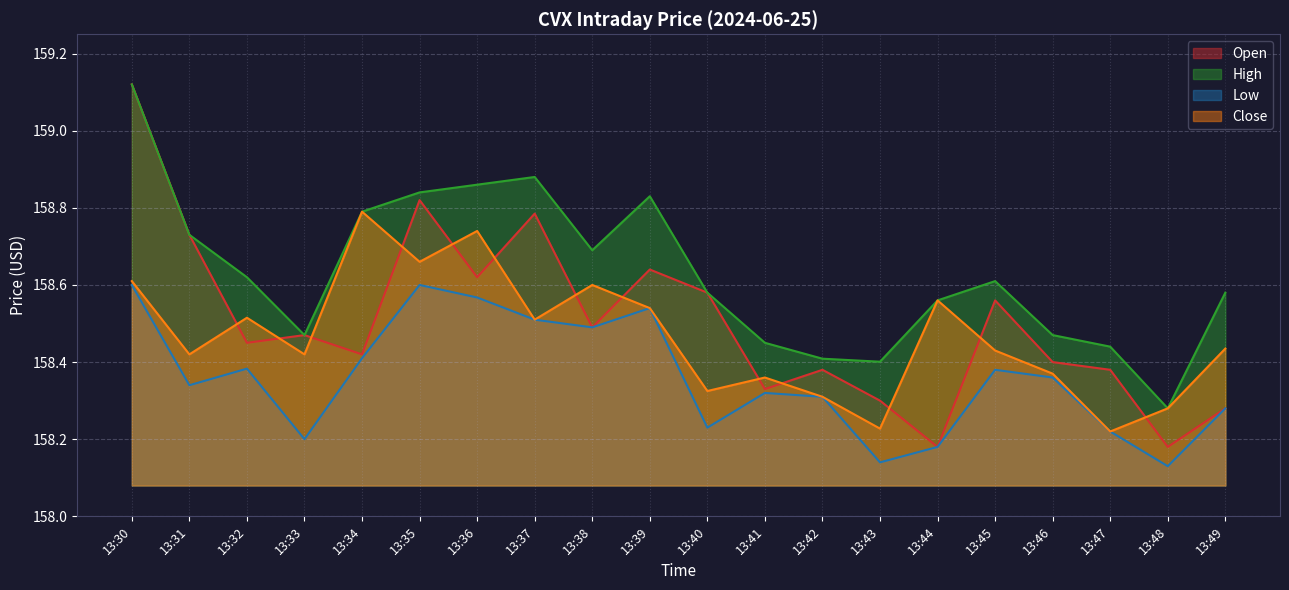

What are all the series names shown in the legend?

Open, High, Low, Close